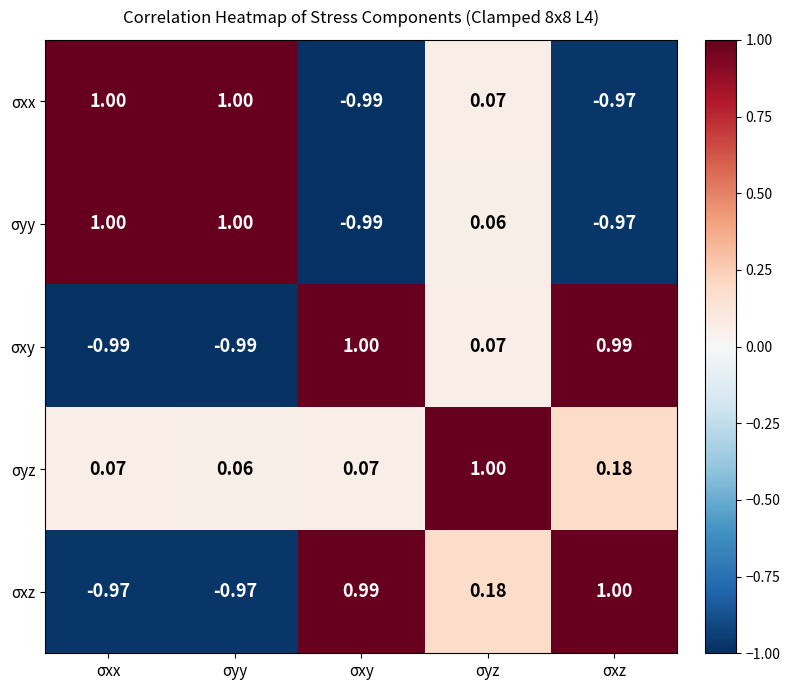

Is the value of σxx at σxz greater than the value of σxz at σyz?

No